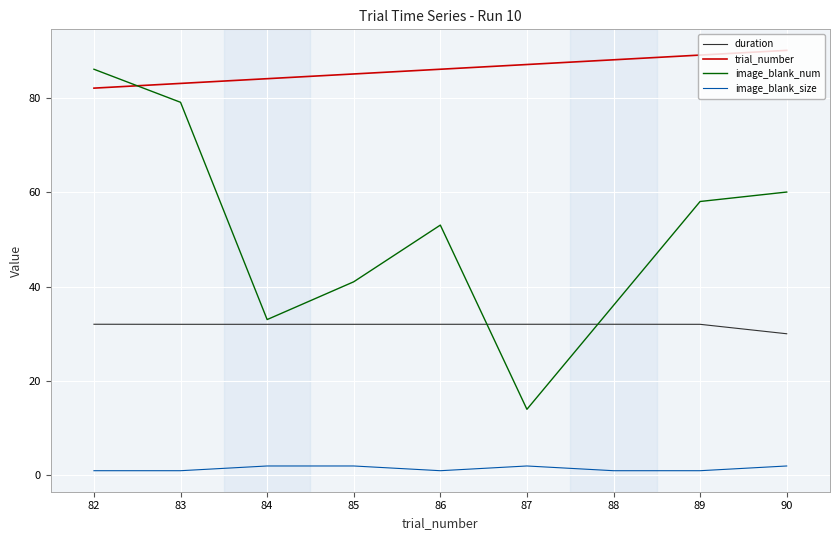

True or false: trial_number and image_blank_size intersect in this chart.

False